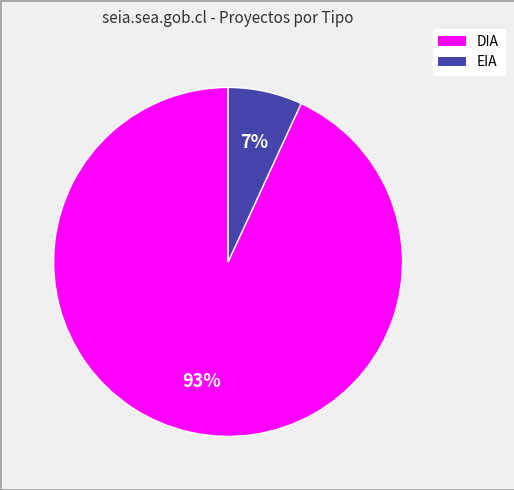

Does DIA account for over 50% of the chart?

Yes